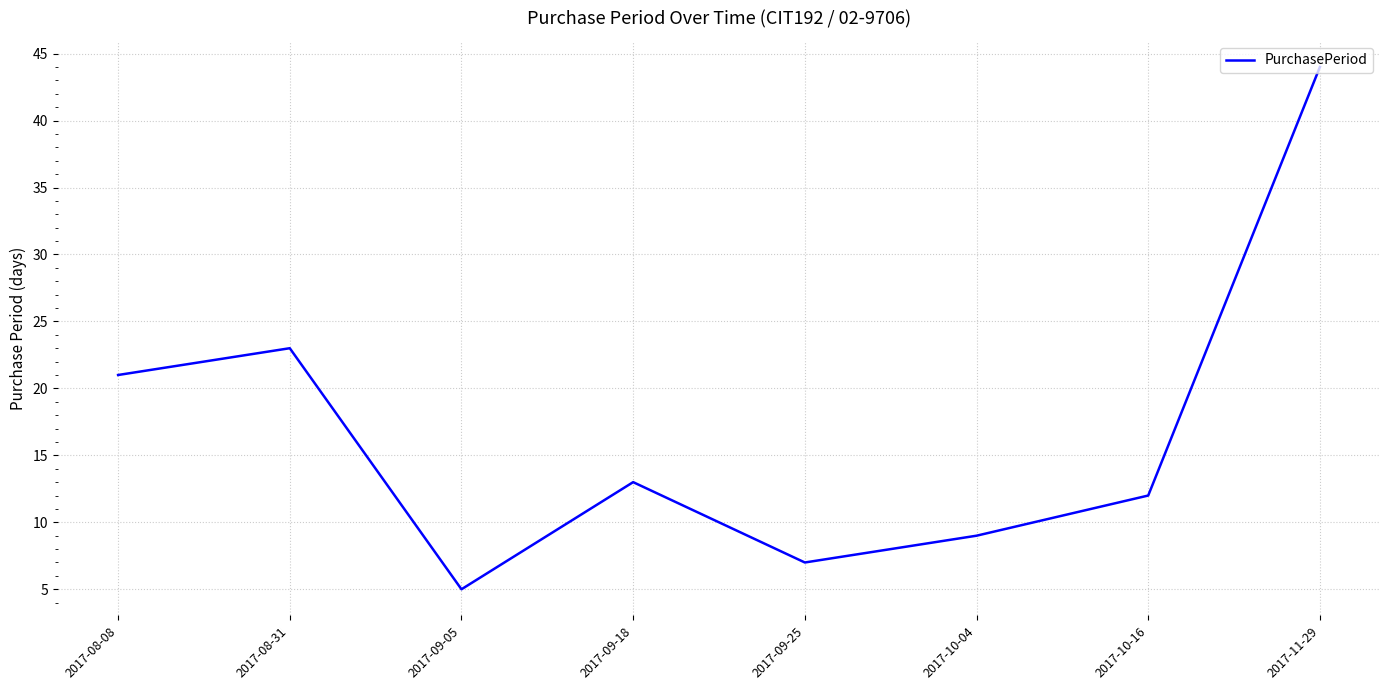

At which label is the value closest to 24?

2017-08-31